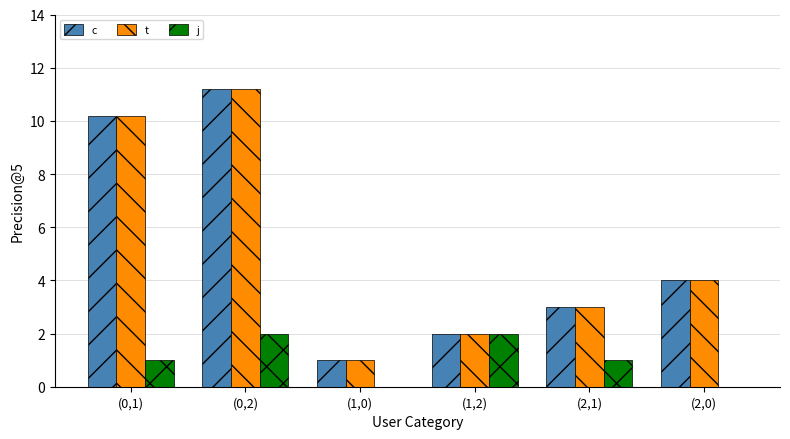

What is the average value of the t series?

5.2